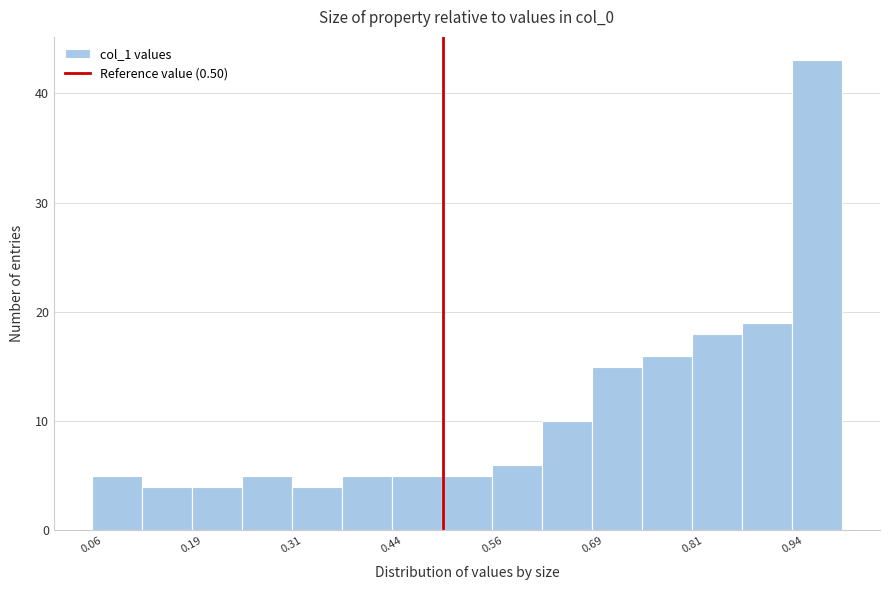

Read against the x-axis, roughly where is the centre of the tallest bar?

0.96